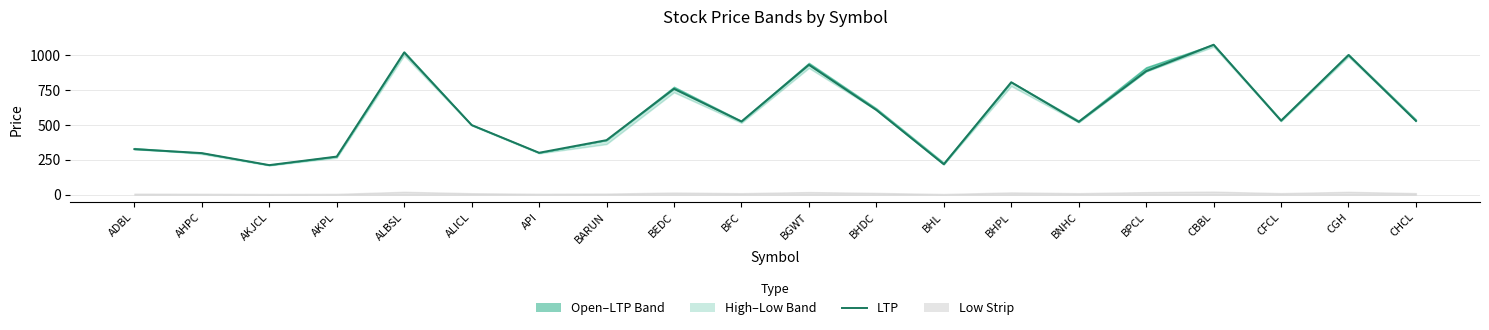

What is the sum of the values at ALBSL and BNHC?

1545.2